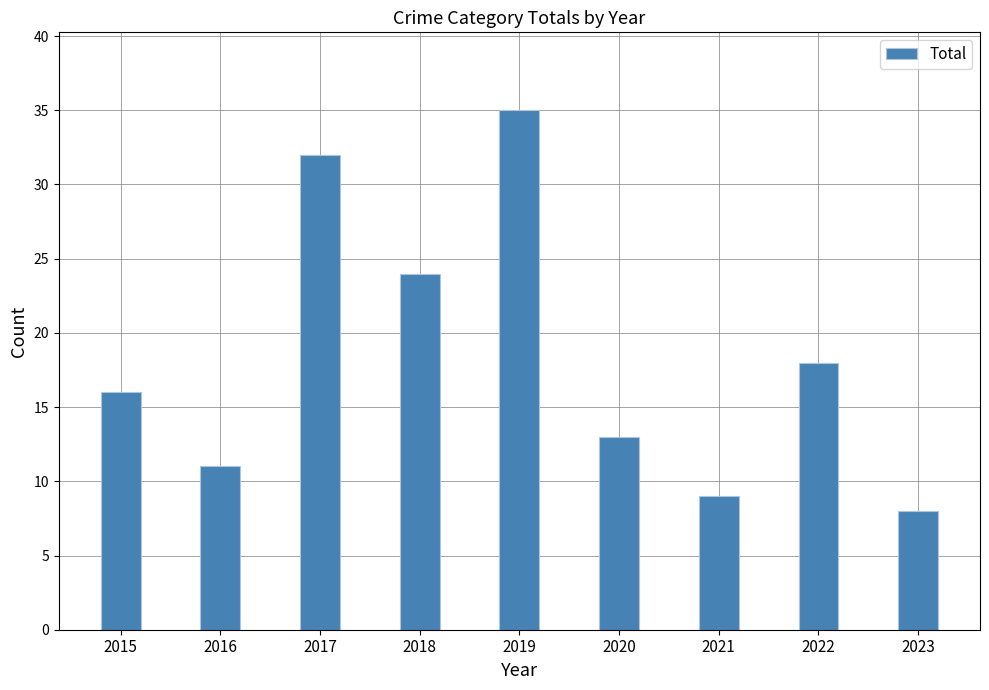

Is it true that the value at 2018 is 32?

False